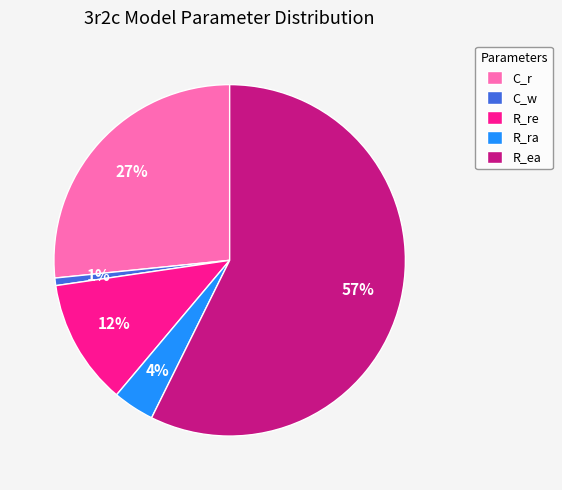

Combined, do R_ra and R_ea account for over 50%?

Yes